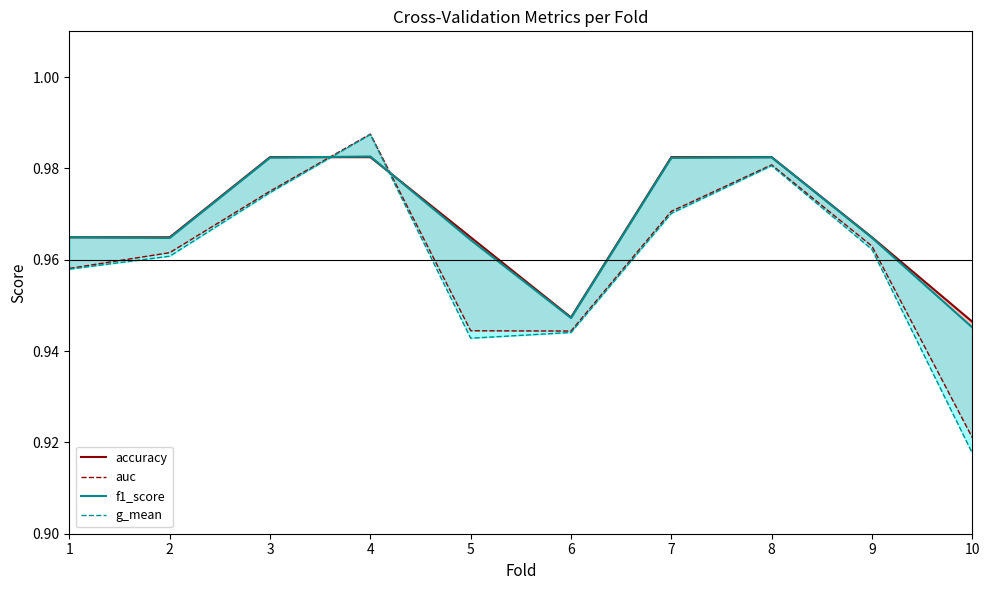

What value does the accuracy series have at 6?

0.9